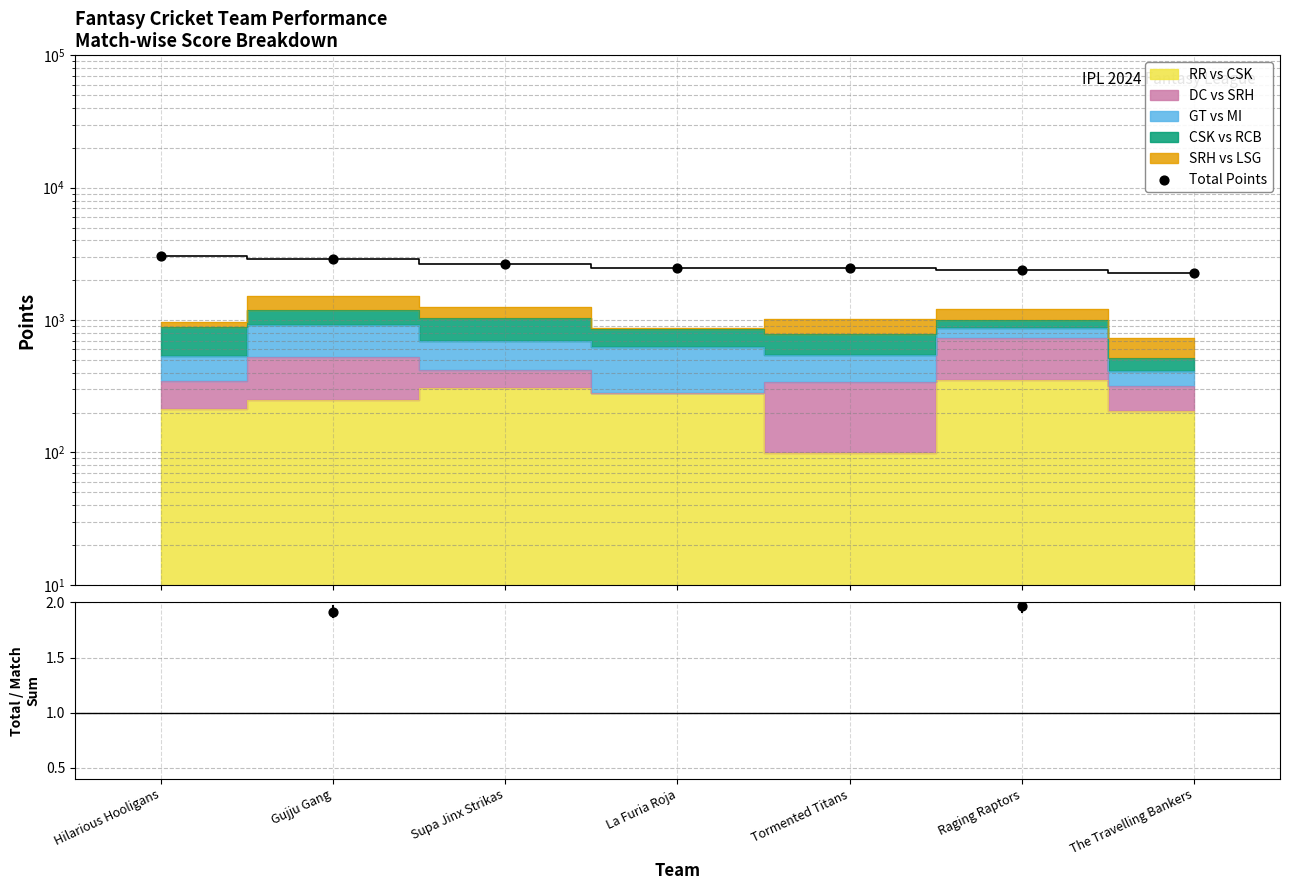

What is the ratio of the value at The Travelling Bankers to the value at Supa Jinx Strikas?

0.9